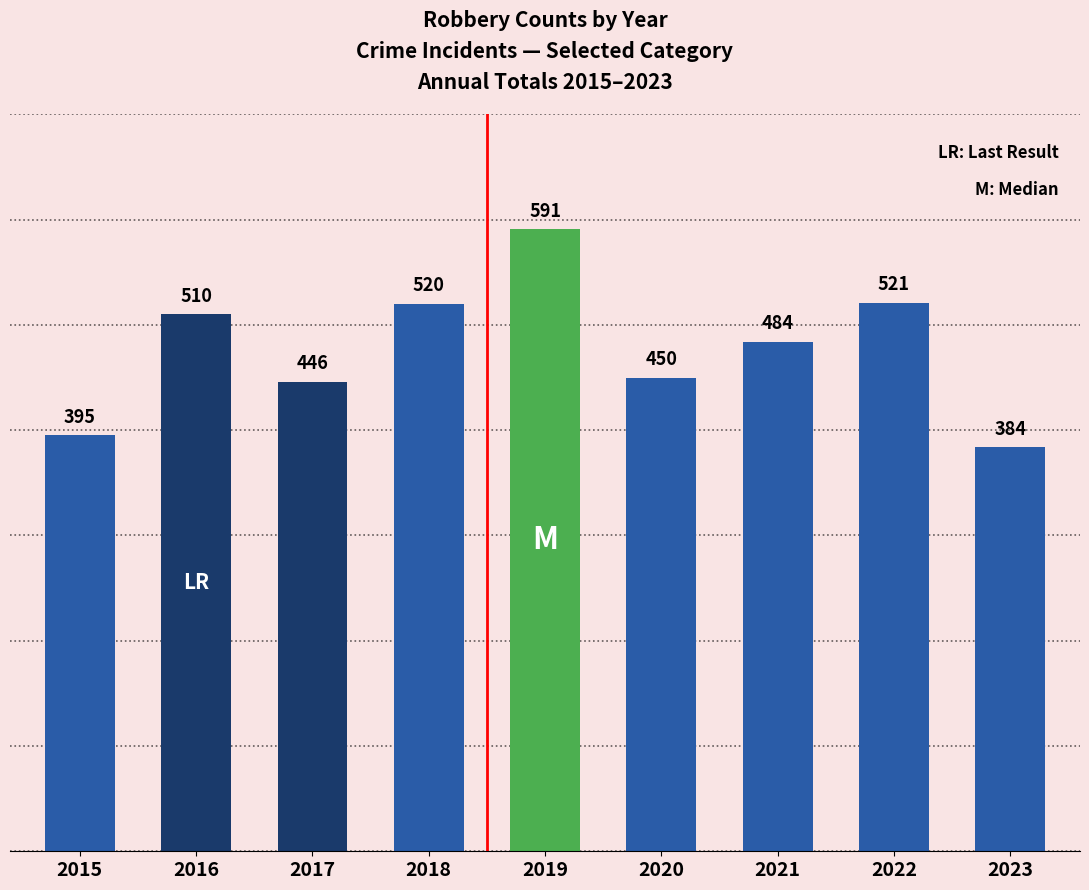

At which label does the data first exceed 484?

2016